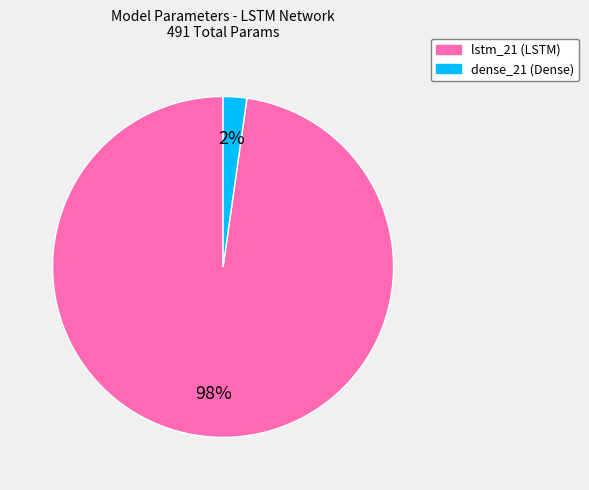

What is the largest slice in the pie chart?

lstm_21 (LSTM)